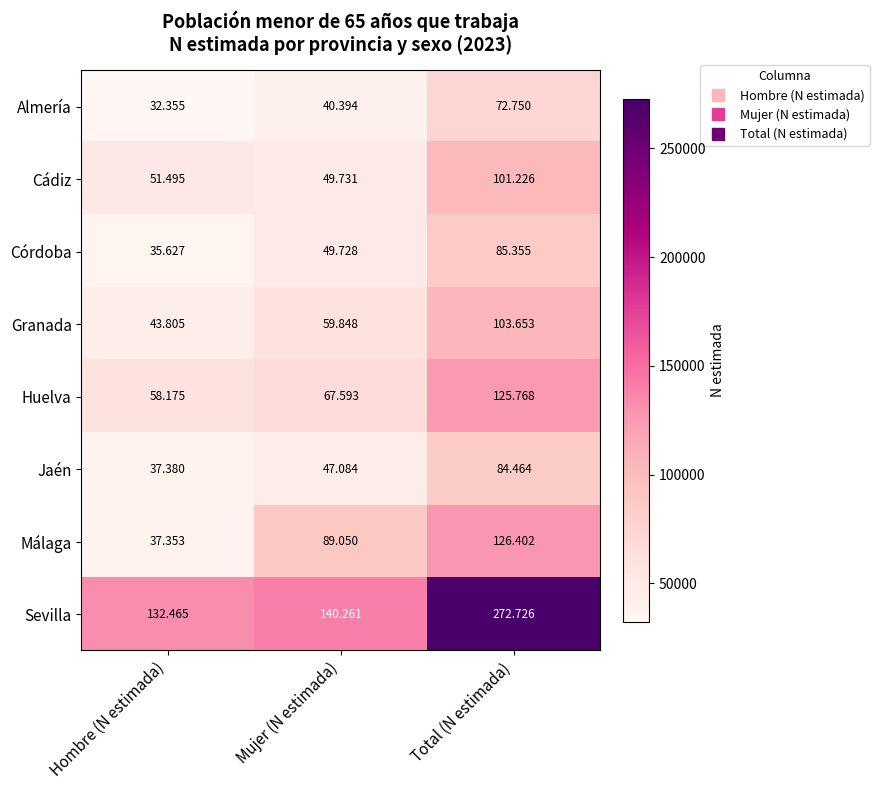

At Mujer (N estimada), list the series in order from smallest to largest.

Almería, Jaén, Córdoba, Cádiz, Granada, Huelva, Málaga, Sevilla